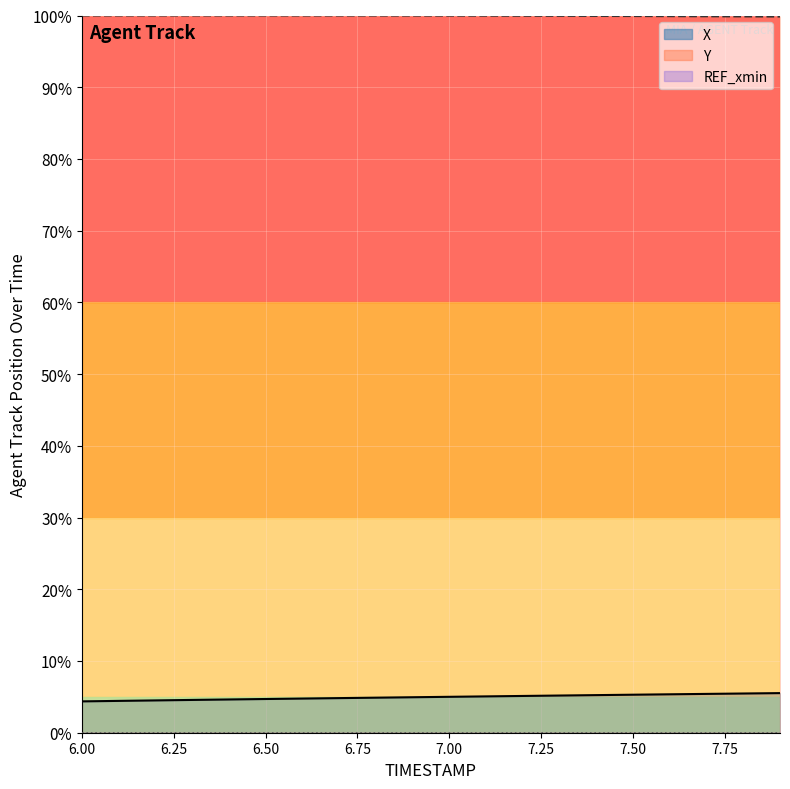

Which series has the largest range (max minus min)?

X